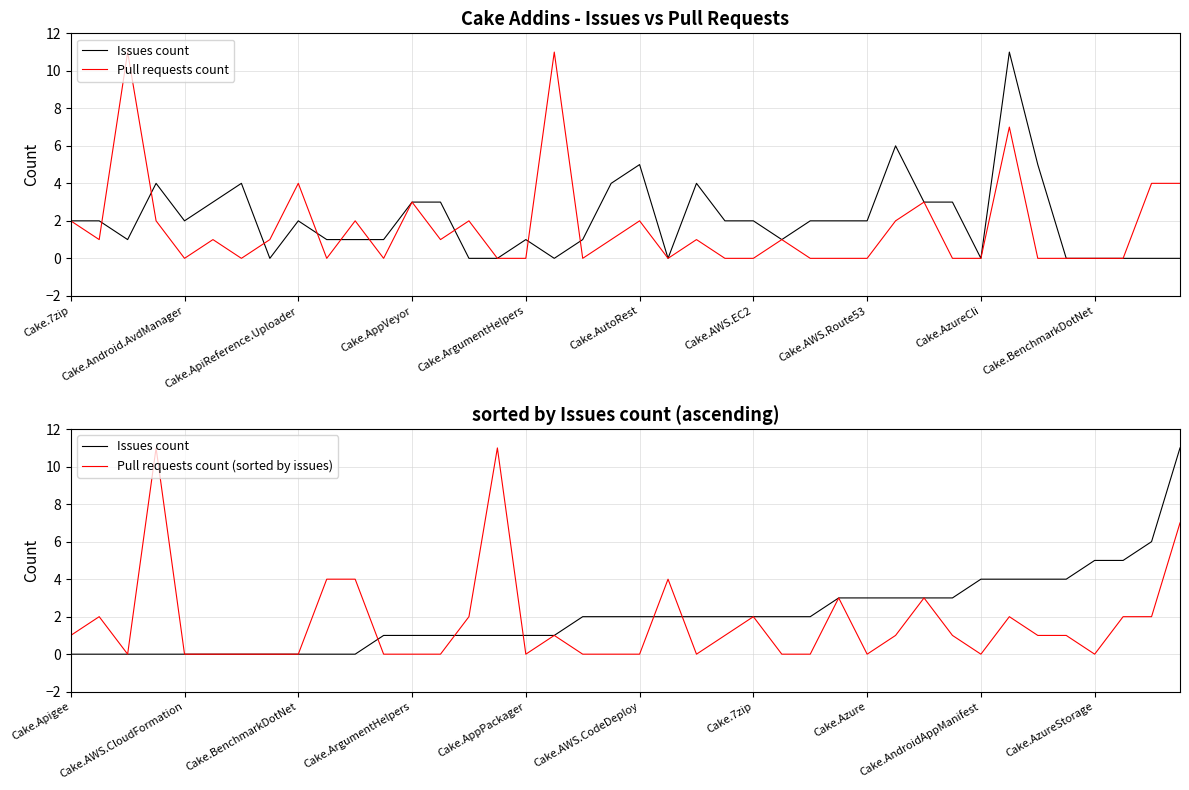

Which series has the widest spread of values?

Issues count